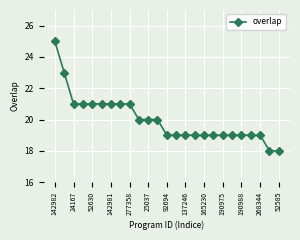

What is the difference between the second highest and second lowest values?

5